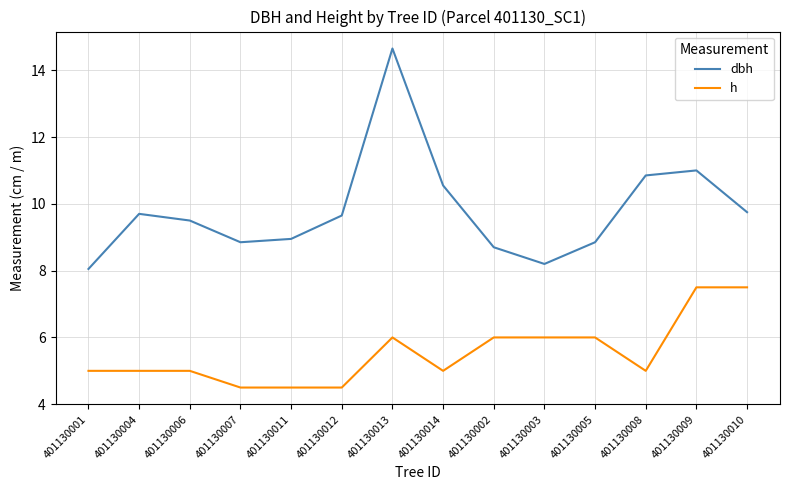

Which series has the widest spread of values?

dbh